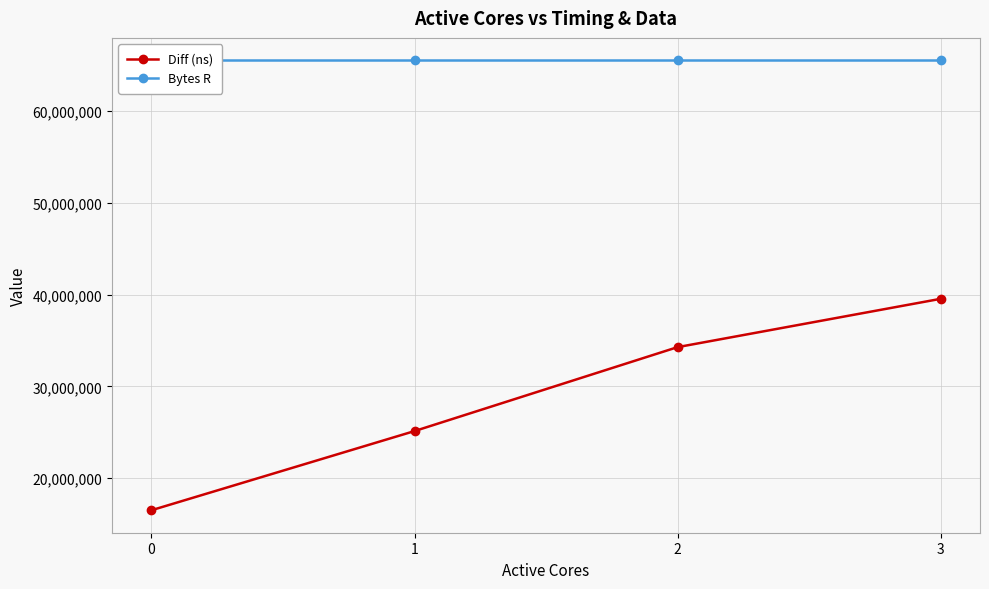

Where is Diff (ns) nearest to the value 28011523?

1